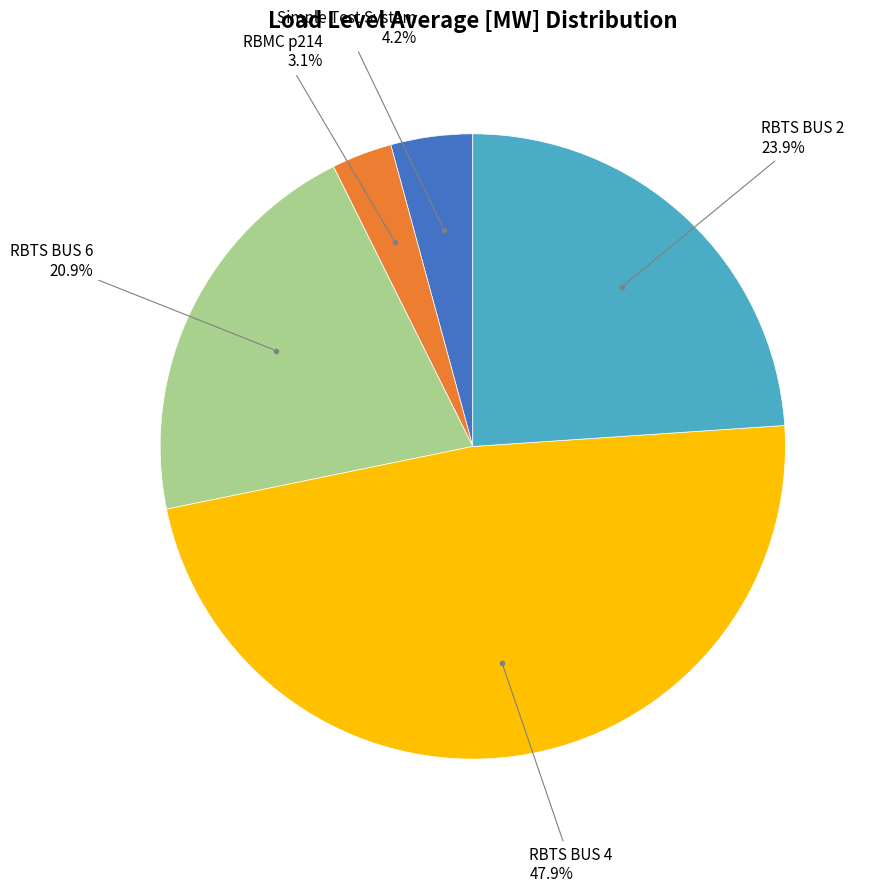

Is there a majority slice in this chart?

No